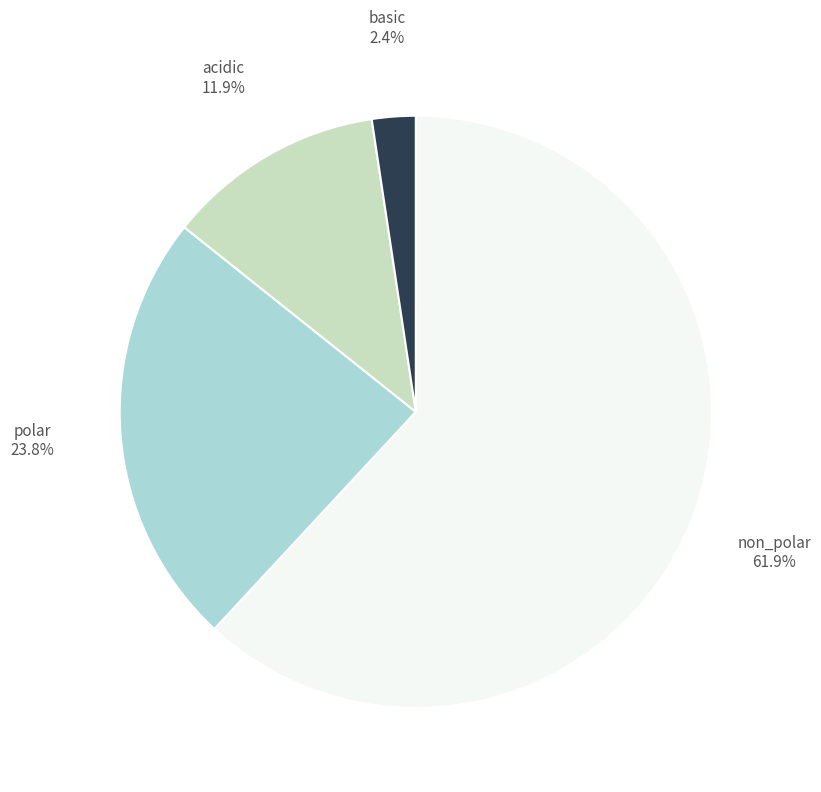

Between polar and acidic, which is larger?

polar